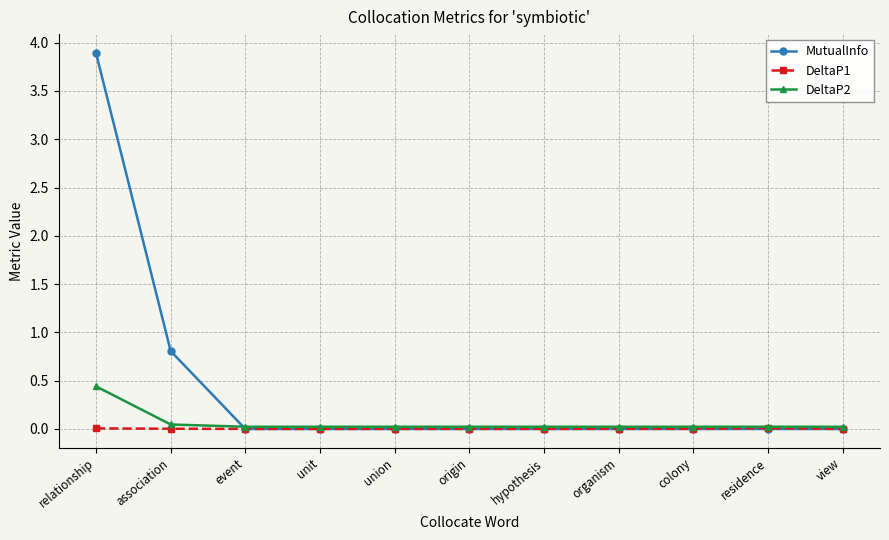

At how many categories does at least one series exceed 0?

11